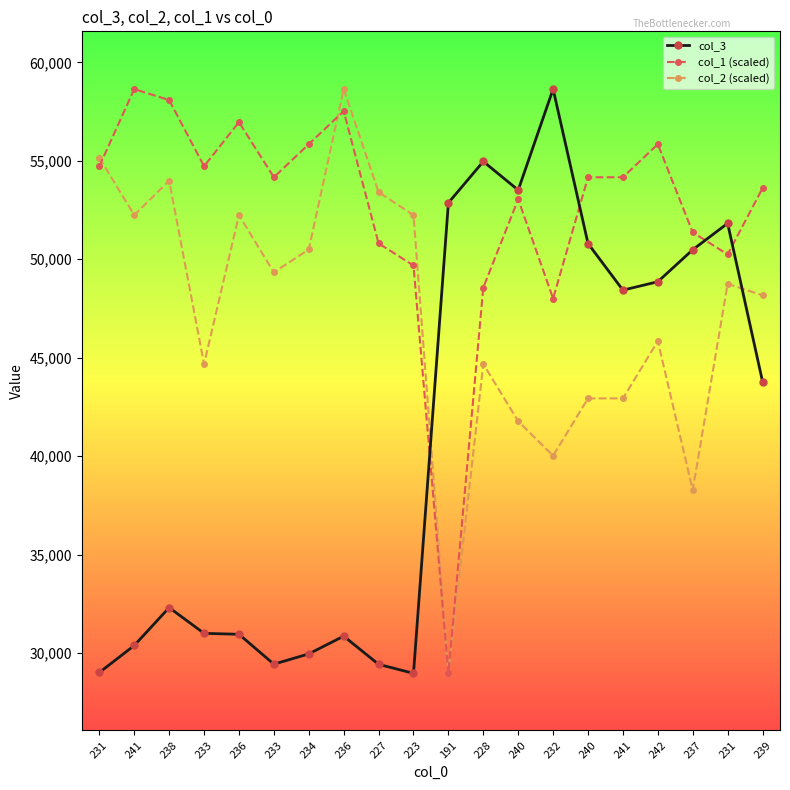

Does the chart have visible grid lines?

No